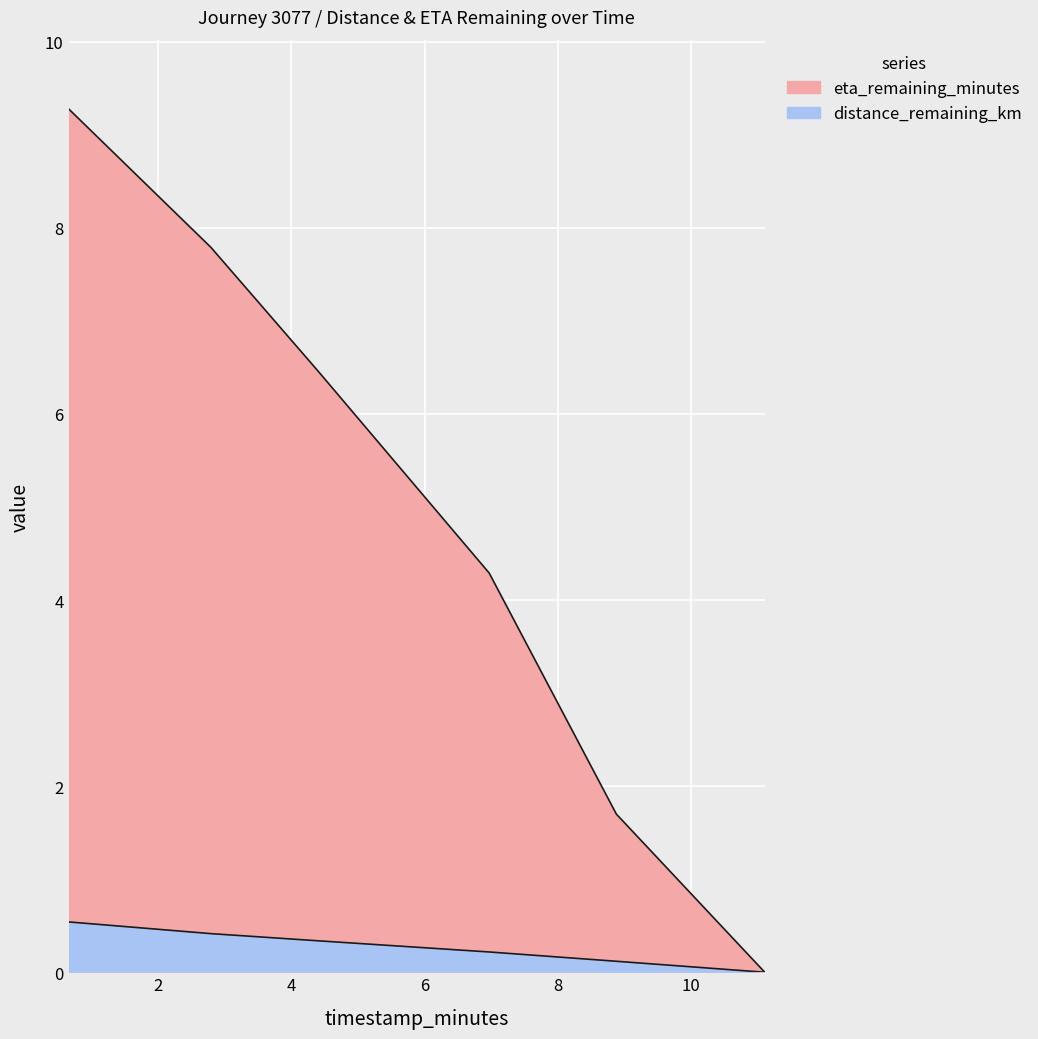

Is the value of eta_remaining_minutes at 8.88 greater than the value of distance_remaining_km at 6.97?

Yes